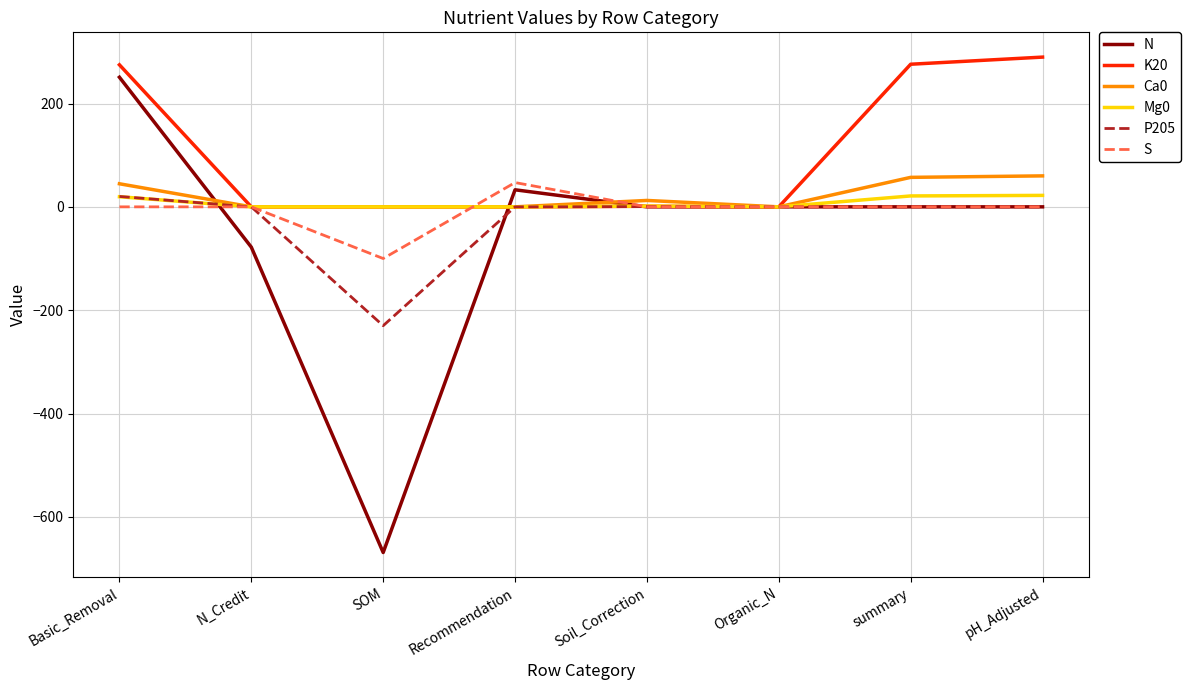

Is it true that P205 equals -97.4 at SOM?

False